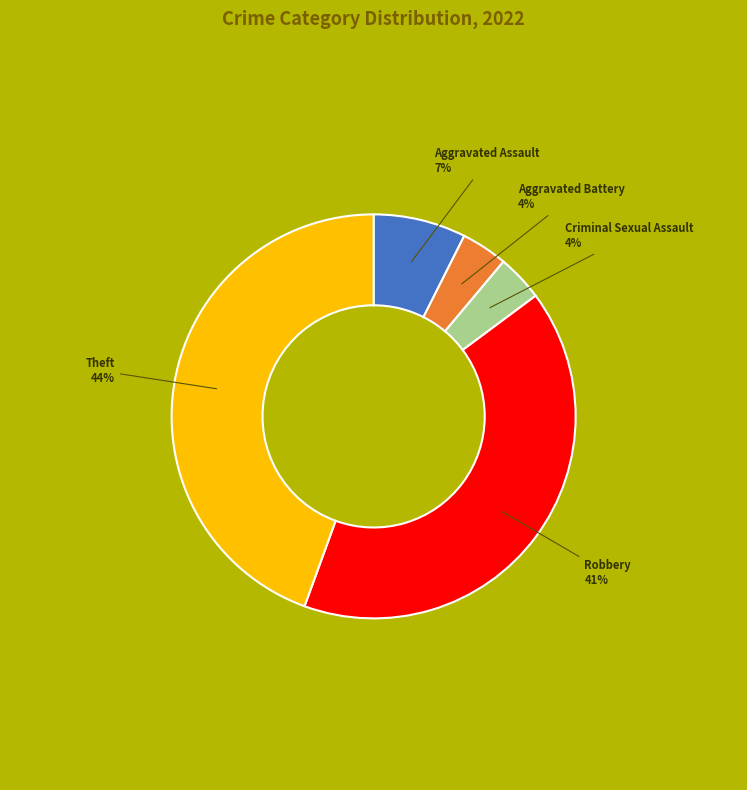

How many segments does this pie chart have?

5